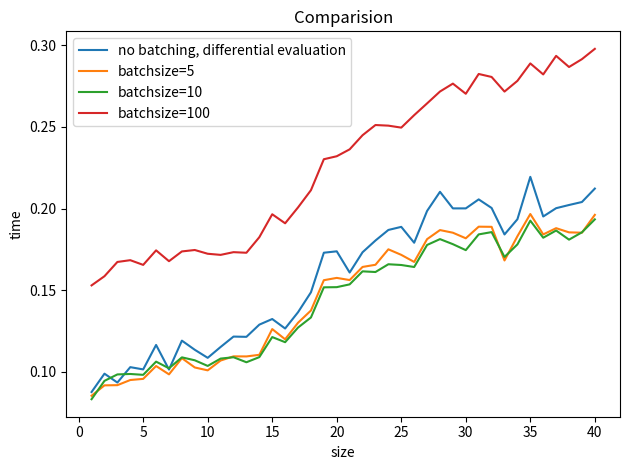

Which series has the widest spread of values?

batchsize=100